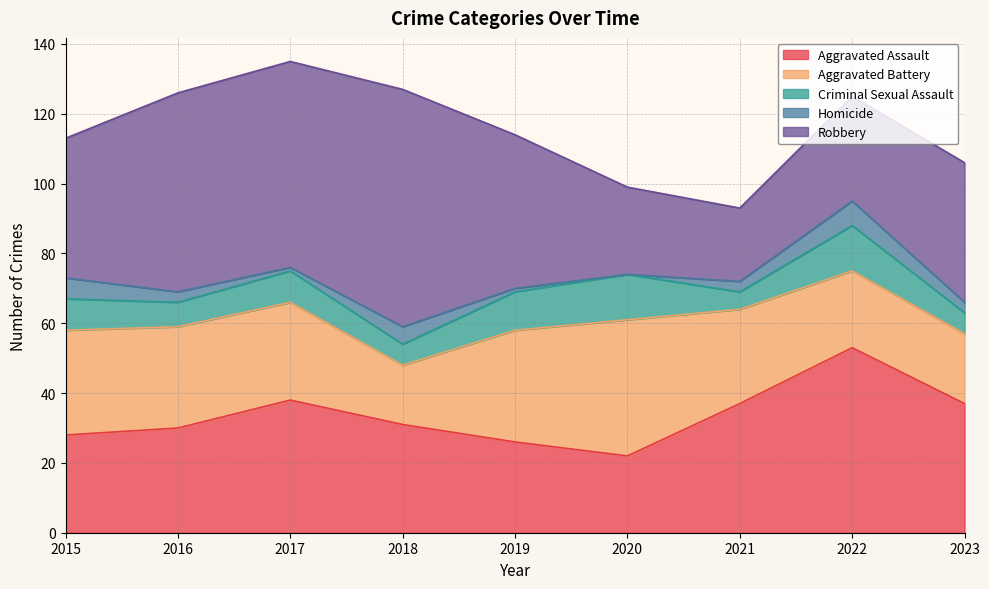

Where is Aggravated Assault nearest to the value 37?

2021